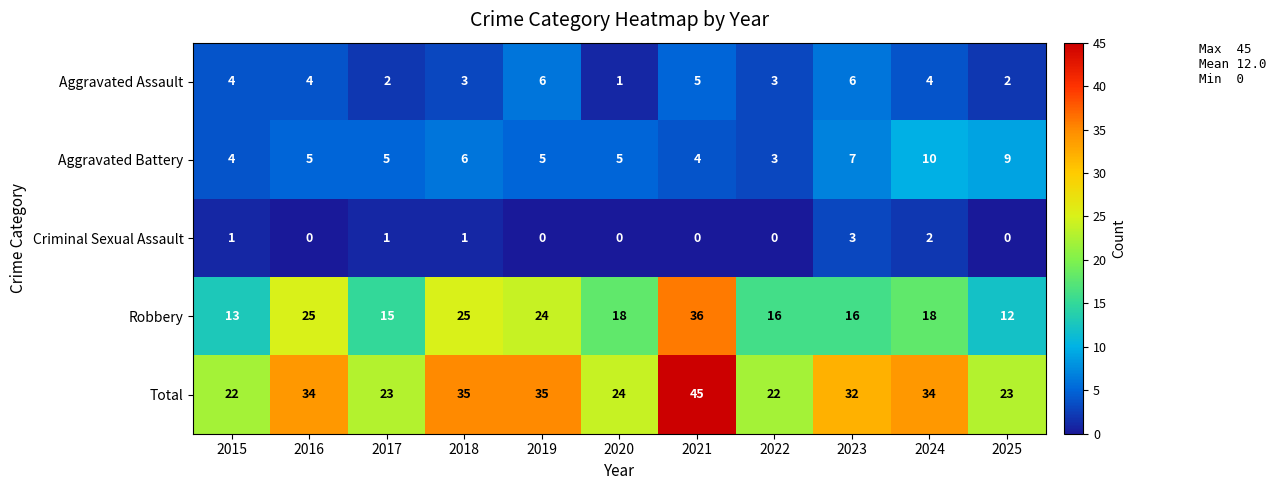

What is the approximate value of Aggravated Battery at 2025?

9